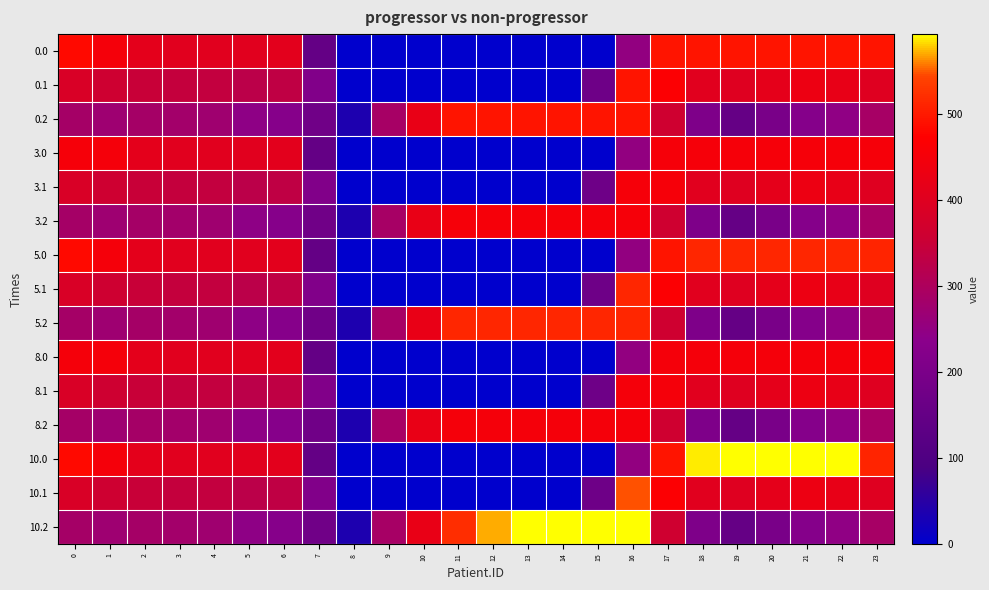

Reading left to right, transcribe all the data shown in this chart.

row_0: 482.0	449.5	410.3	404.4	404.9	403.8	408.0	150.1	0.0	0.0	0.0	0.0	0.0	0.0	0.0	0.0	250.9	494.8	495.0	495.0	495.0	495.0	495.0	495.0
row_1: 384.6	361.1	347.9	342.7	339.6	325.7	332.2	217.1	0.0	0.0	0.0	0.0	0.0	0.0	0.0	173.1	495.0	466.6	405.4	400.2	414.5	432.4	419.9	399.4
row_2: 287.1	272.7	285.5	281.0	274.4	245.0	228.8	176.6	35.3	288.5	423.5	495.0	495.0	495.0	495.0	495.0	495.0	362.4	210.0	151.0	199.2	226.4	247.4	287.5
row_3: 453.0	449.5	410.3	404.4	404.9	403.8	408.0	150.1	0.0	0.0	0.0	0.0	0.0	0.0	0.0	0.0	250.9	453.0	453.0	453.0	453.0	453.0	453.0	453.0
row_4: 384.6	361.1	347.9	342.7	339.6	325.7	332.2	217.1	0.0	0.0	0.0	0.0	0.0	0.0	0.0	173.1	453.0	453.0	405.4	400.2	414.5	432.4	419.9	399.4
row_5: 287.1	272.7	285.5	281.0	274.4	245.0	228.8	176.6	35.3	288.5	423.5	453.0	453.0	453.0	453.0	453.0	453.0	362.4	210.0	151.0	199.2	226.4	247.4	287.5
row_6: 482.0	449.5	410.3	404.4	404.9	403.8	408.0	150.1	0.0	0.0	0.0	0.0	0.0	0.0	0.0	0.0	250.9	494.8	512.0	512.0	512.0	512.0	512.0	511.3
row_7: 384.6	361.1	347.9	342.7	339.6	325.7	332.2	217.1	0.0	0.0	0.0	0.0	0.0	0.0	0.0	173.1	512.0	466.6	405.4	400.2	414.5	432.4	419.9	399.4
row_8: 287.1	272.7	285.5	281.0	274.4	245.0	228.8	176.6	35.3	288.5	423.5	512.0	512.0	512.0	512.0	512.0	512.0	362.4	210.0	151.0	199.2	226.4	247.4	287.5
row_9: 450.0	449.5	410.3	404.4	404.9	403.8	408.0	150.1	0.0	0.0	0.0	0.0	0.0	0.0	0.0	0.0	250.9	450.0	450.0	450.0	450.0	450.0	450.0	450.0
row_10: 384.6	361.1	347.9	342.7	339.6	325.7	332.2	217.1	0.0	0.0	0.0	0.0	0.0	0.0	0.0	173.1	450.0	450.0	405.4	400.2	414.5	432.4	419.9	399.4
row_11: 287.1	272.7	285.5	281.0	274.4	245.0	228.8	176.6	35.3	288.5	423.5	450.0	450.0	450.0	450.0	450.0	450.0	362.4	210.0	151.0	199.2	226.4	247.4	287.5
row_12: 482.0	449.5	410.3	404.4	404.9	403.8	408.0	150.1	0.0	0.0	0.0	0.0	0.0	0.0	0.0	0.0	250.9	494.8	586.7	593.0	593.0	593.0	592.3	511.3
row_13: 384.6	361.1	347.9	342.7	339.6	325.7	332.2	217.1	0.0	0.0	0.0	0.0	0.0	0.0	0.0	173.1	547.3	466.6	405.4	400.2	414.5	432.4	419.9	399.4
row_14: 287.1	272.7	285.5	281.0	274.4	245.0	228.8	176.6	35.3	288.5	423.5	520.6	571.2	593.0	593.0	593.0	593.0	362.4	210.0	151.0	199.2	226.4	247.4	287.5